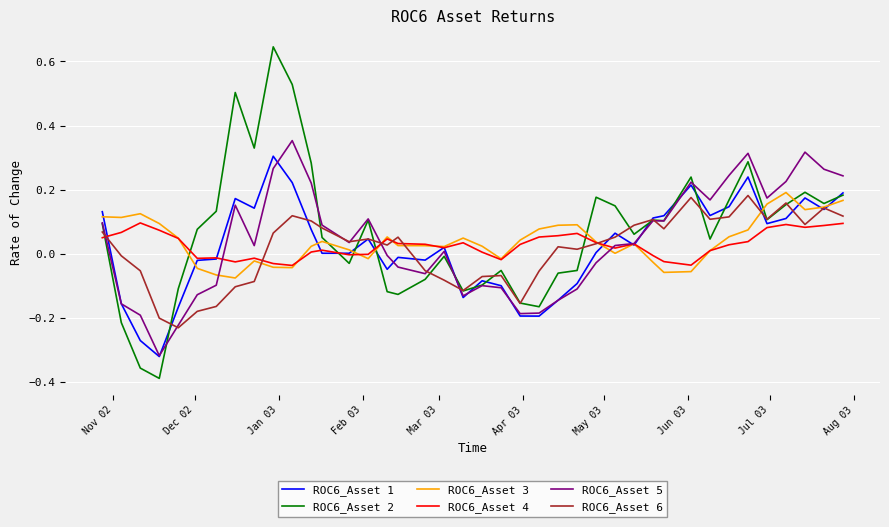

Which series ends up on top after the final intersection of ROC6_Asset 4 and ROC6_Asset 2?

ROC6_Asset 2